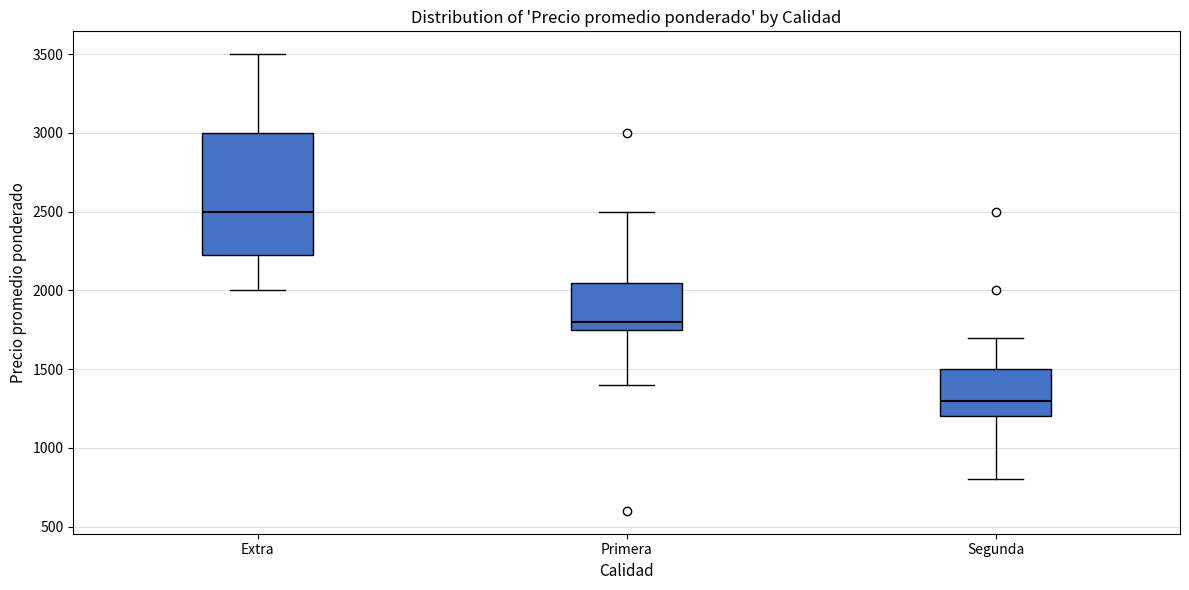

Which box is the tallest, from its lower edge to its upper edge?

Extra